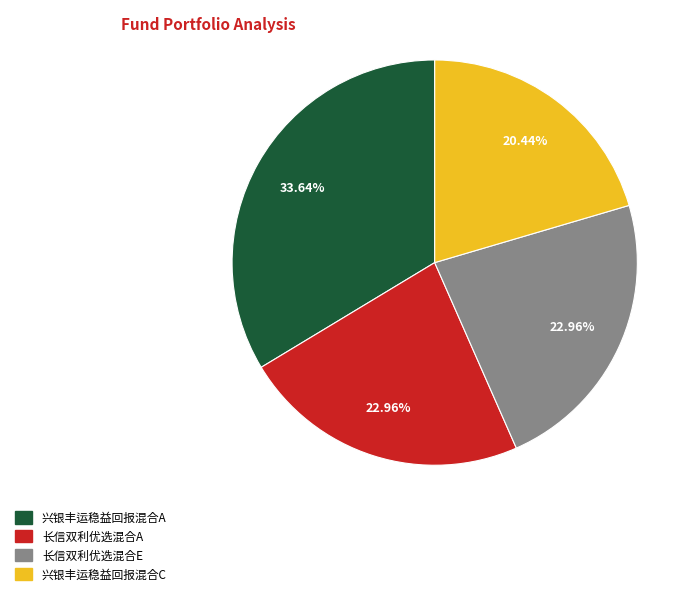

What portion of the pie excludes 长信双利优选混合E?

77.0%